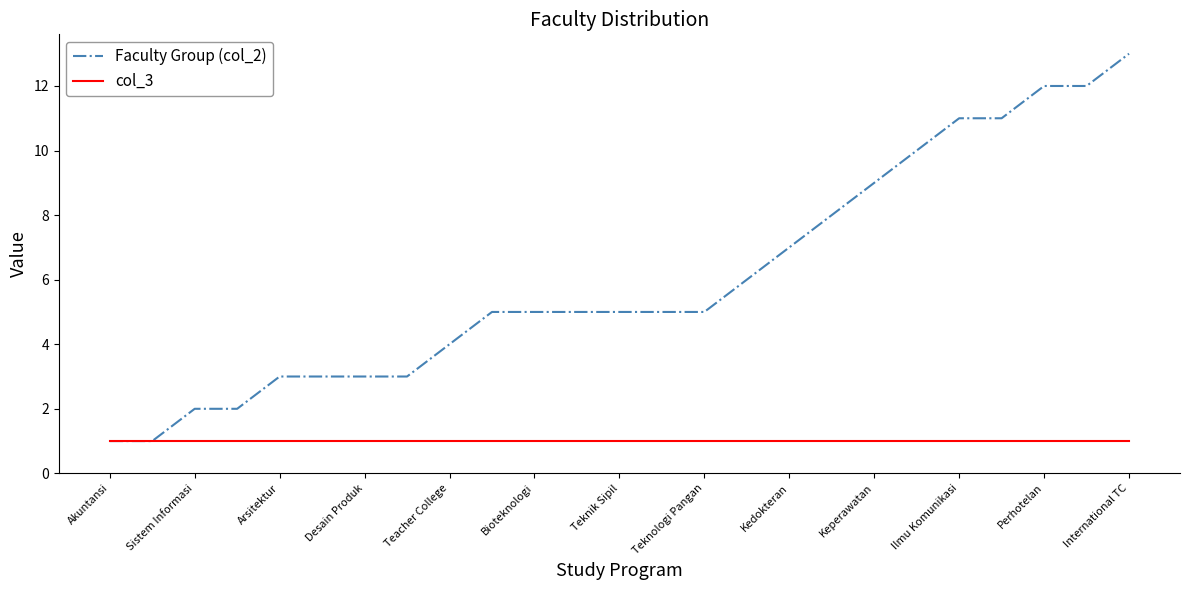

Which series has the largest total across all categories?

Faculty Group (col_2)